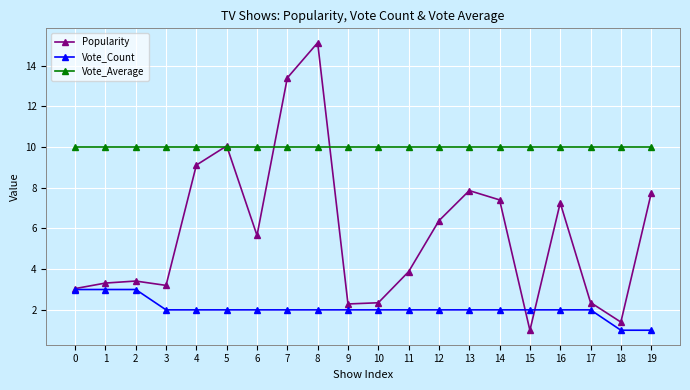

What is the sum of the Vote_Count values at 18 and 2?

4.0